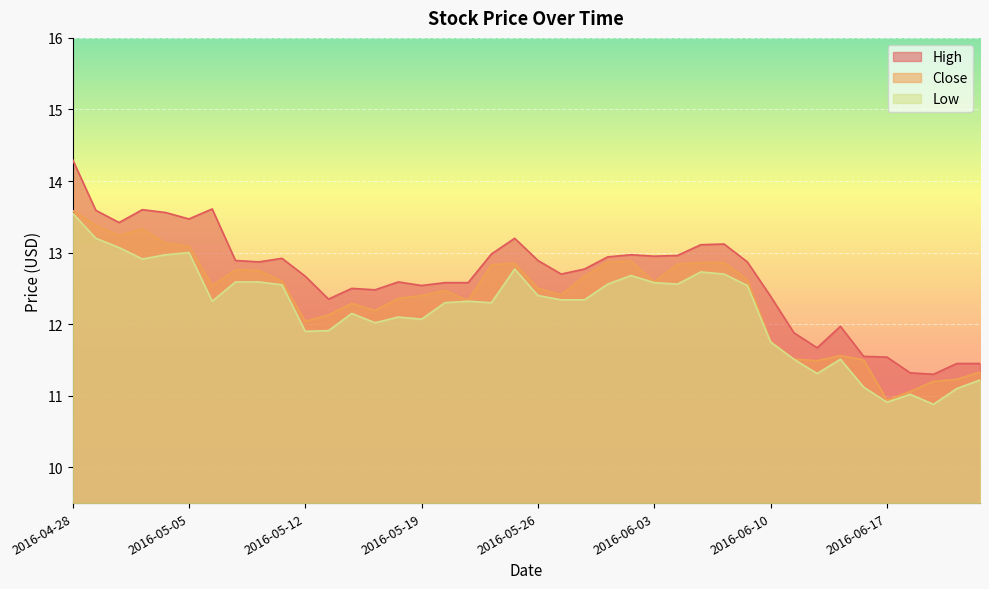

At which label does Close first exceed 12?

2016-04-28